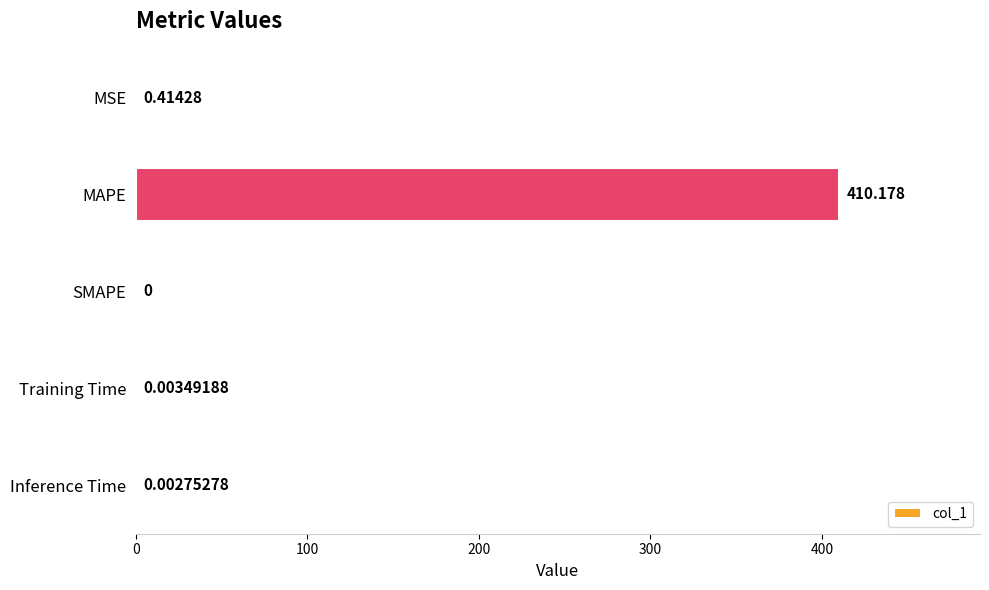

Which label corresponds to the largest value in the chart?

MAPE